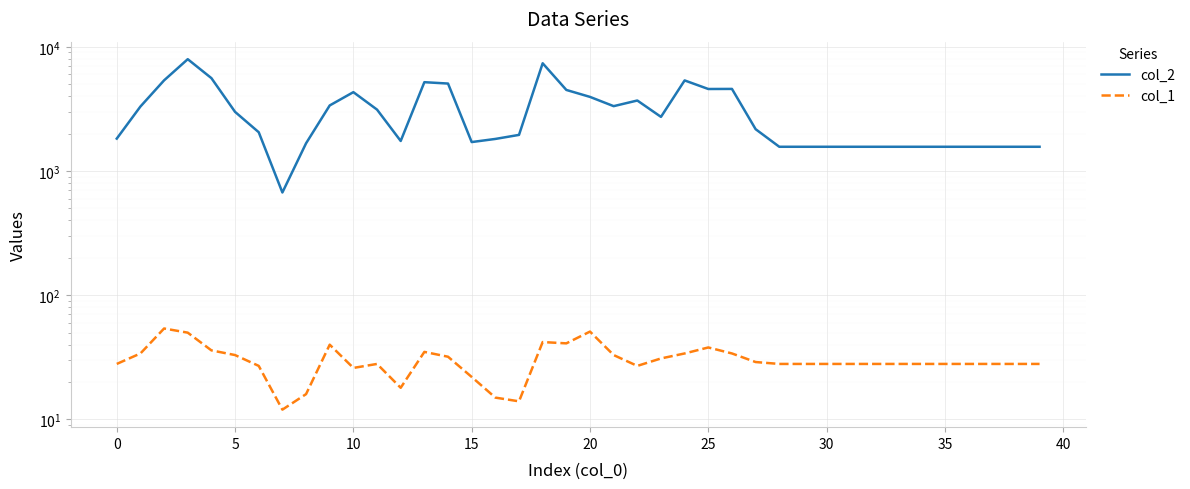

What is the total value across all series at 17?

1968